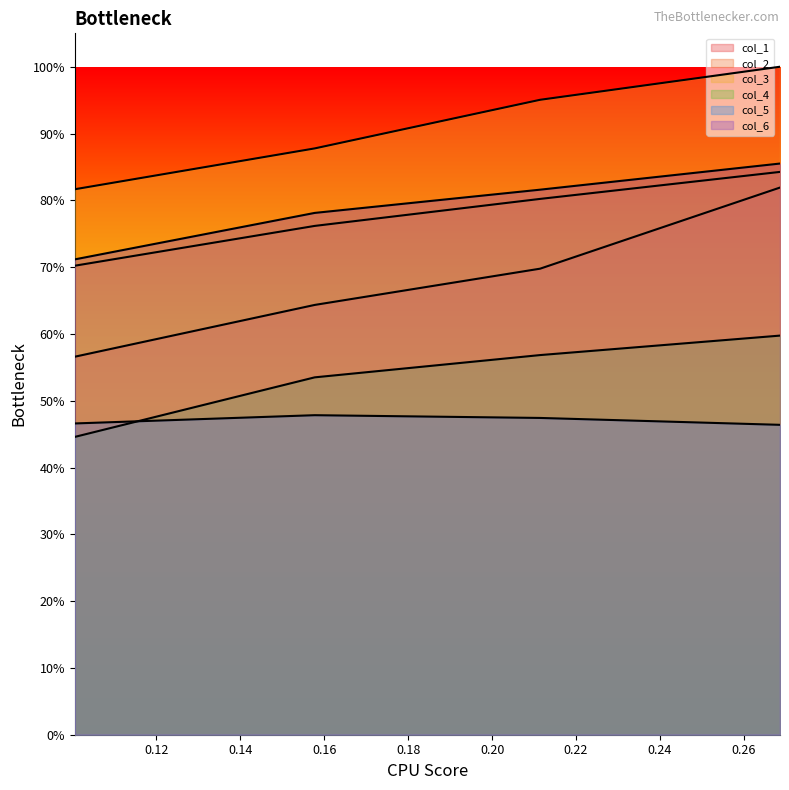

Does the chart have visible grid lines?

No